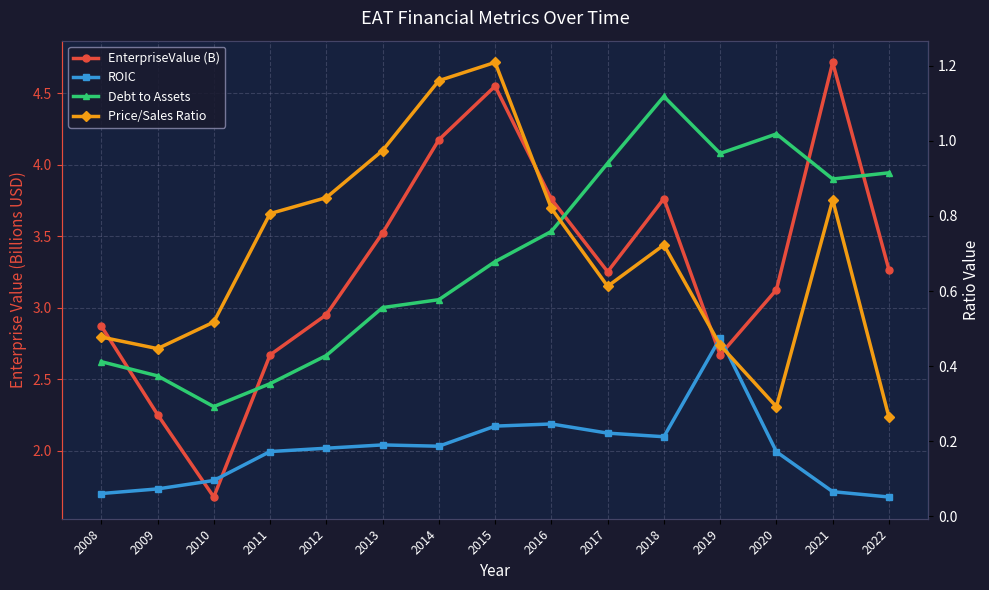

True or false: EnterpriseValue (B) and Price/Sales Ratio cross at least once.

False